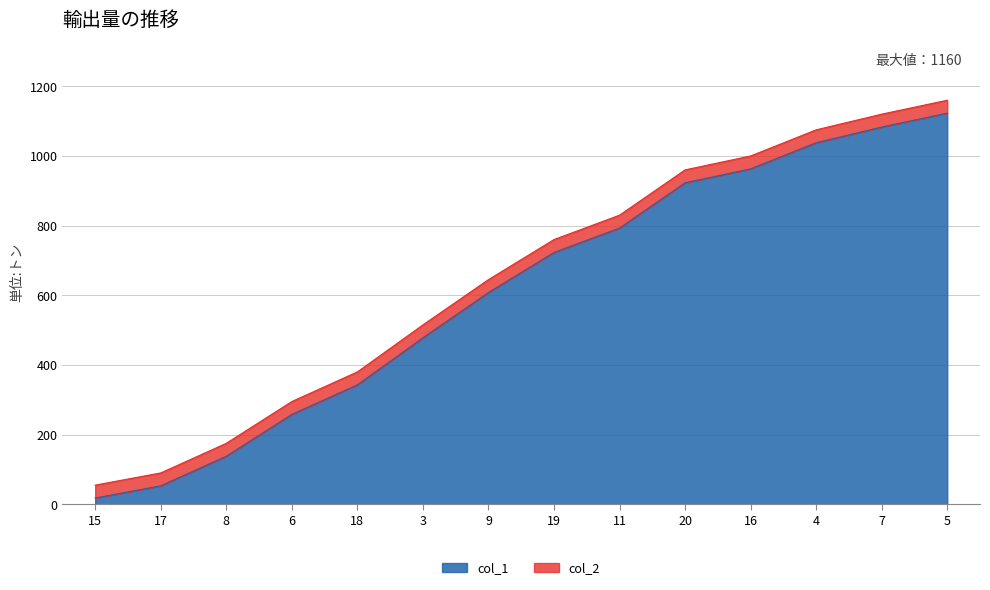

True or false: col_1 has a value of 215 at 8.

False